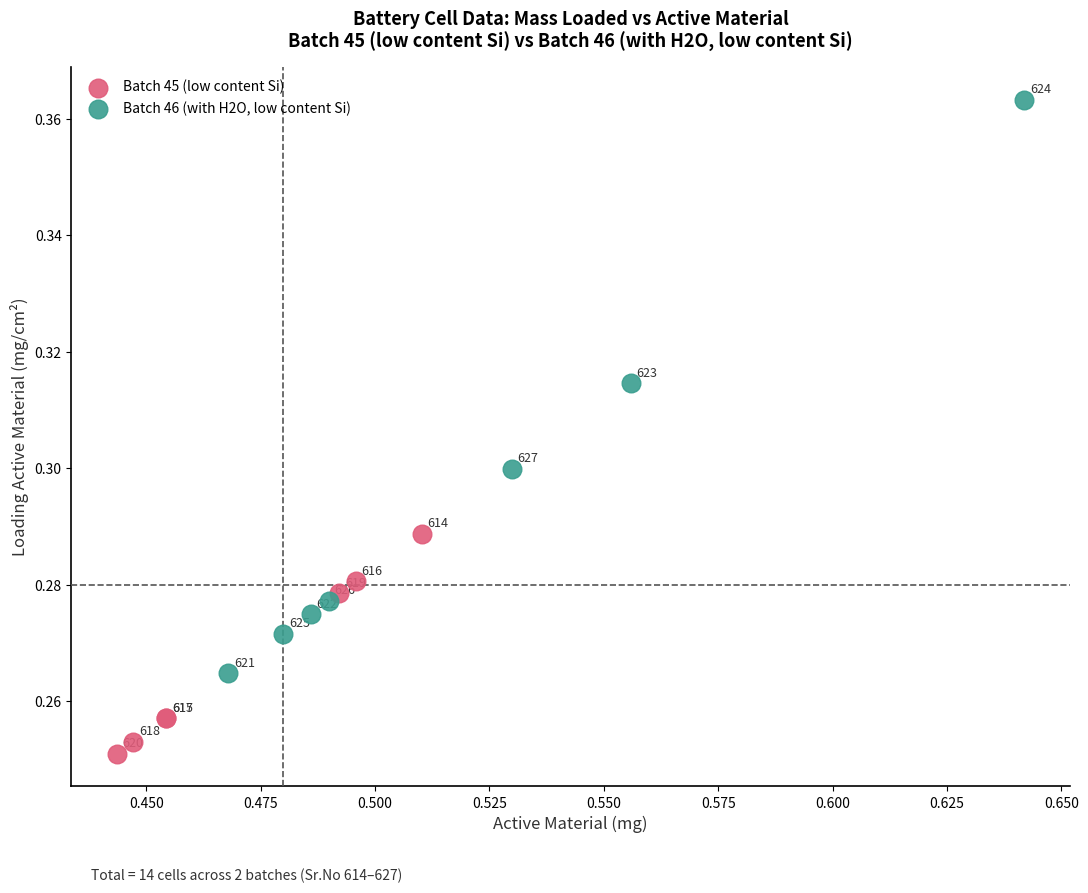

Which series has the largest Y range (max minus min)?

Batch 46 (with H2O, low content Si)